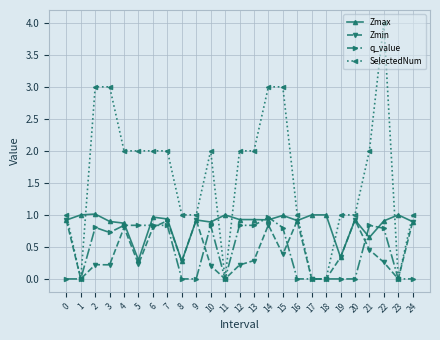

Which series has the widest spread of values?

SelectedNum